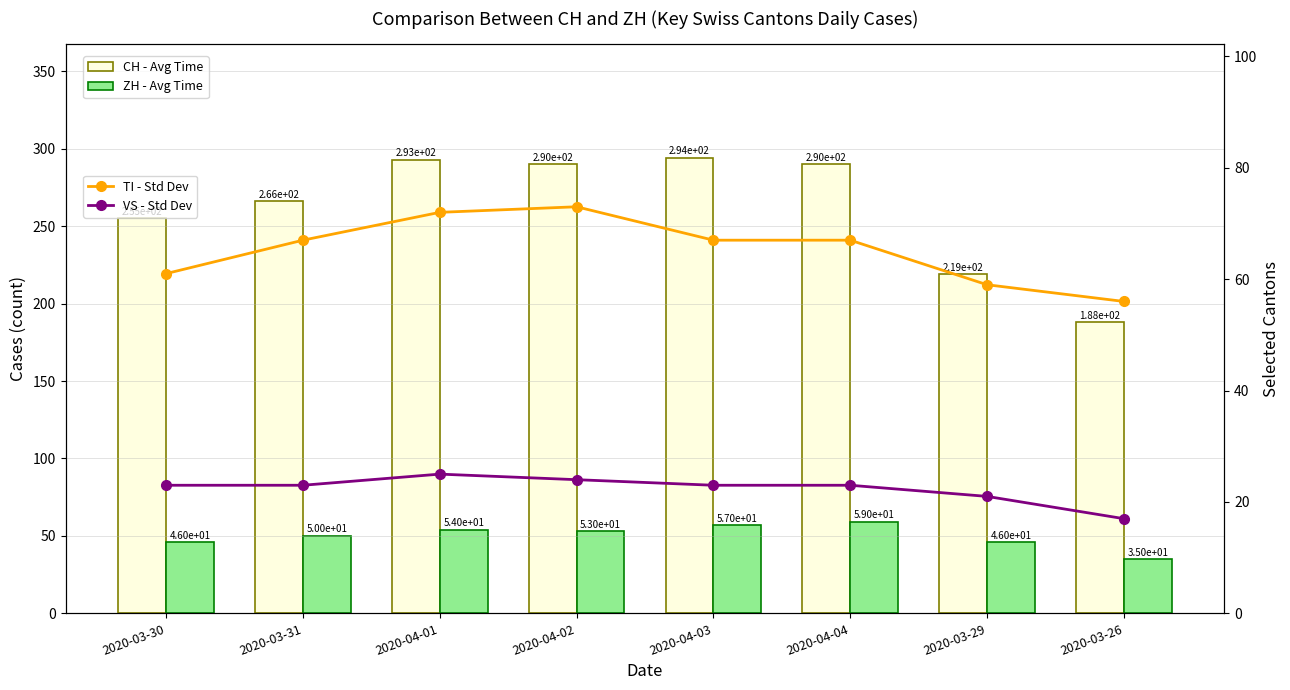

The value of ZH - Avg Time at 2020-04-03 is 57. True or false?

True